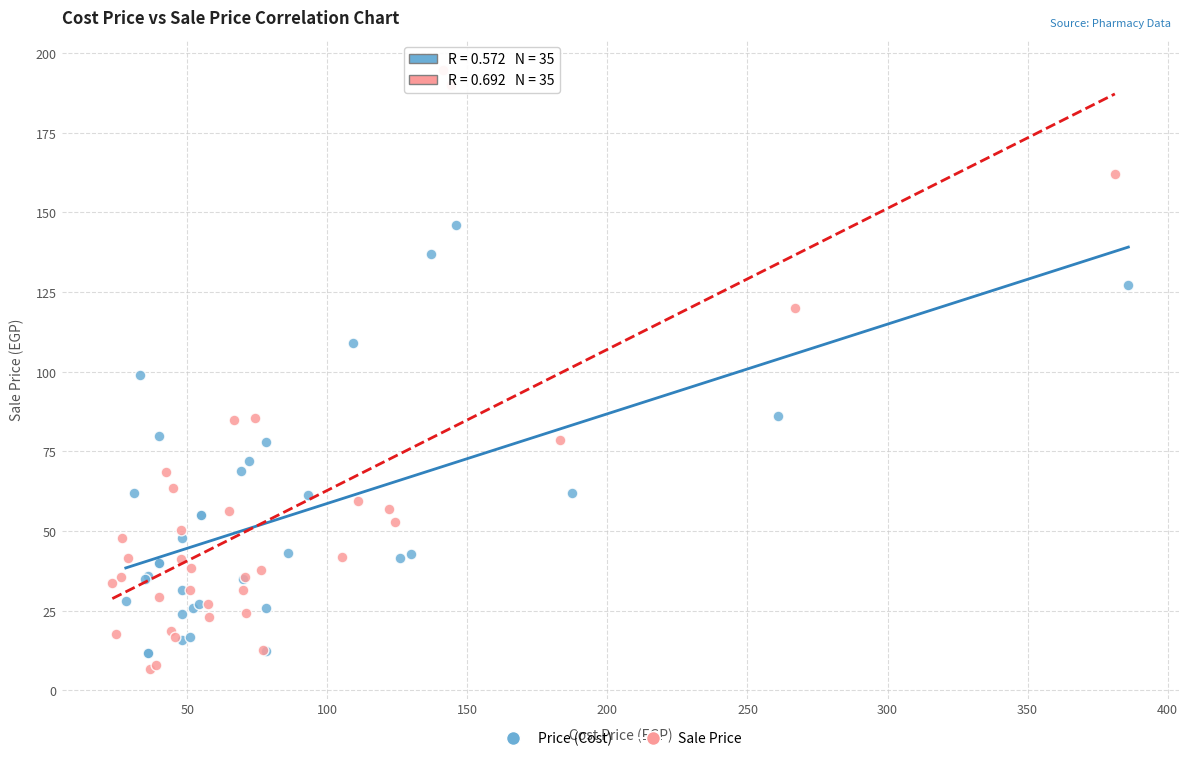

Which series has the widest spread of Y values?

Sale Price